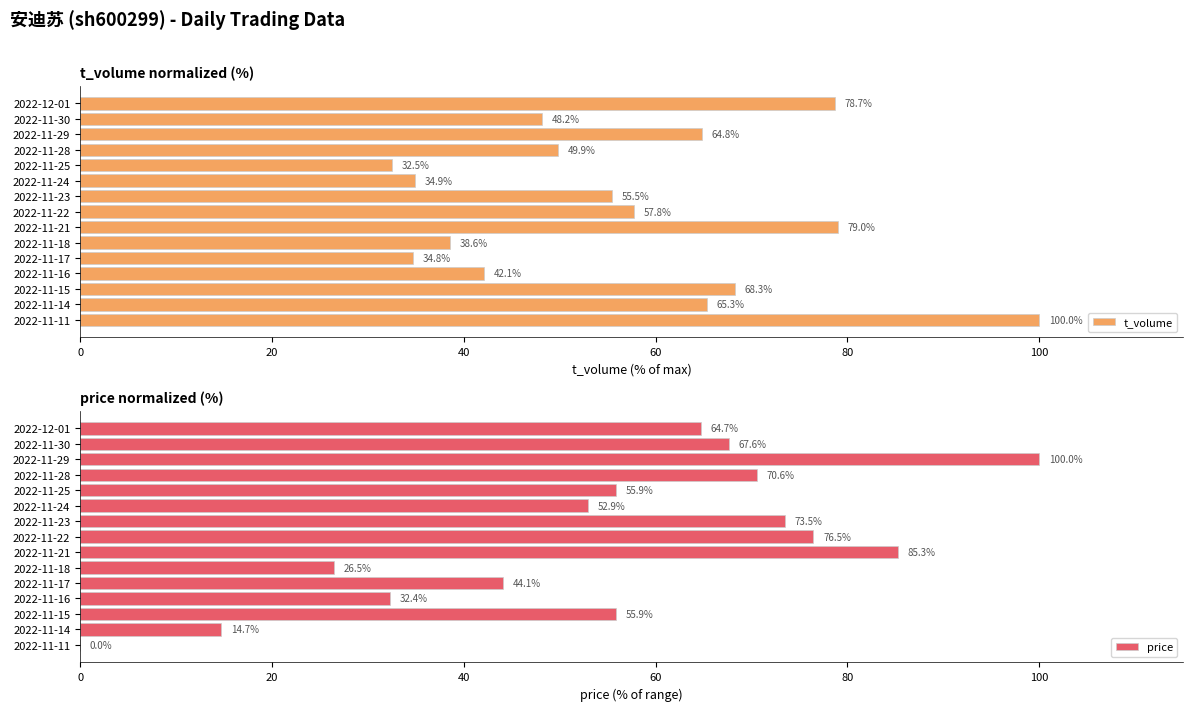

What is the value of the t_volume bar at the 3rd from the left?

64.8